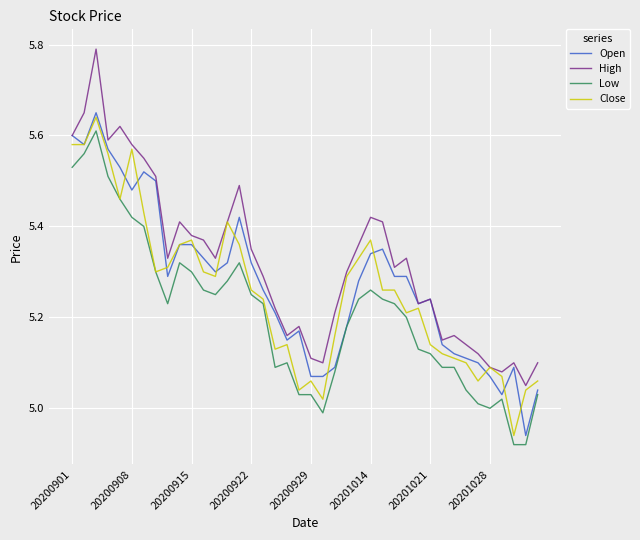

Which series has the widest spread of values?

High